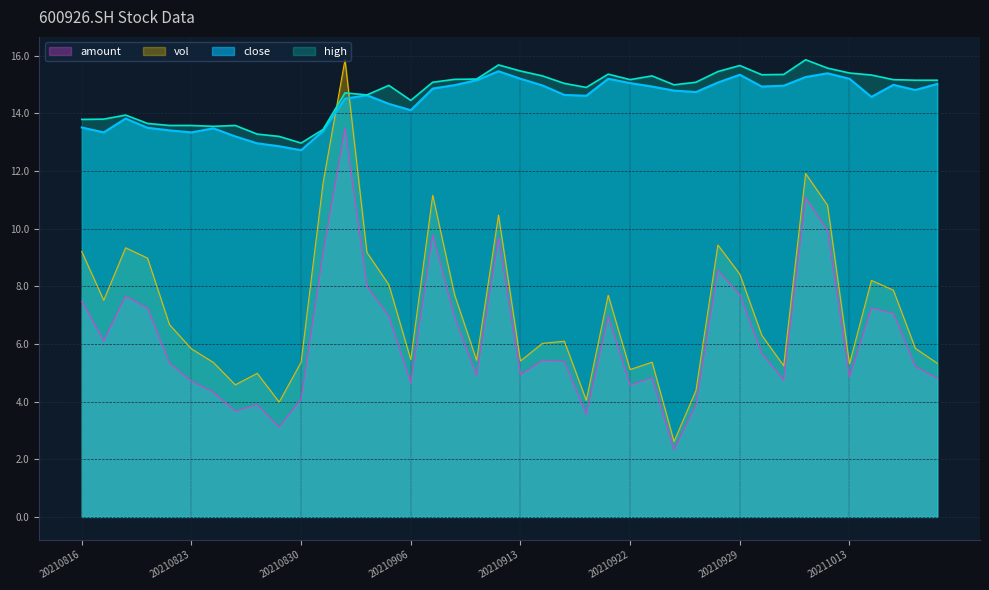

Where is vol nearest to the value 9?

20210819